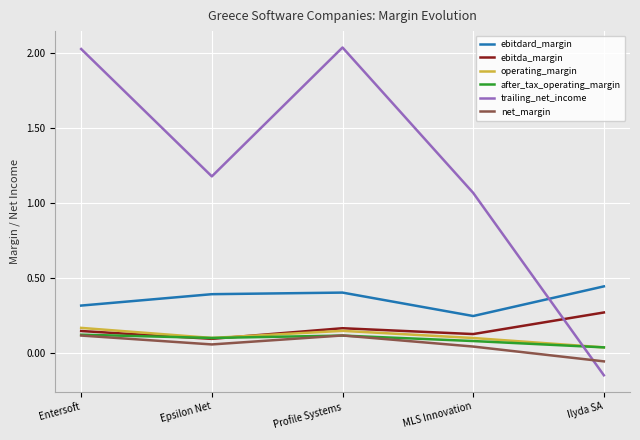

True or false: after_tax_operating_margin has a value of 0.1 at Profile Systems.

True